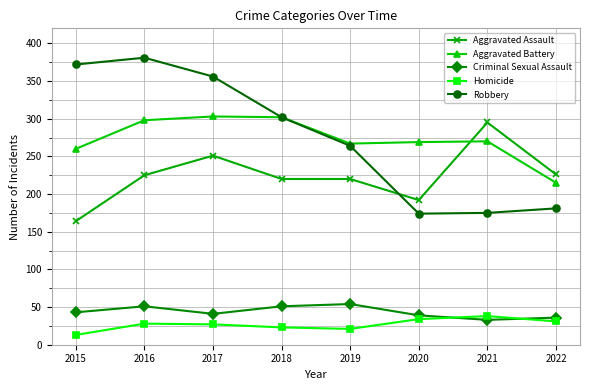

What is the total value across all series at 2022?

689